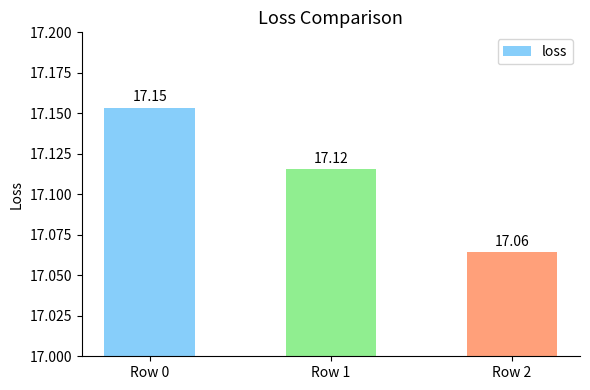

Rank the categories by value from highest to lowest.

Row 0, Row 1, Row 2